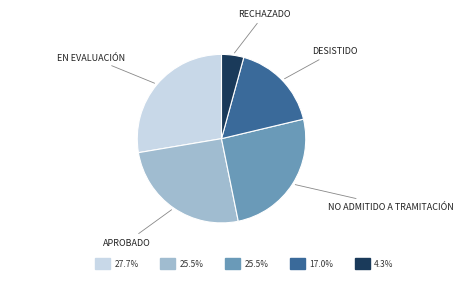

Is there any slice that represents more than half of the pie?

No